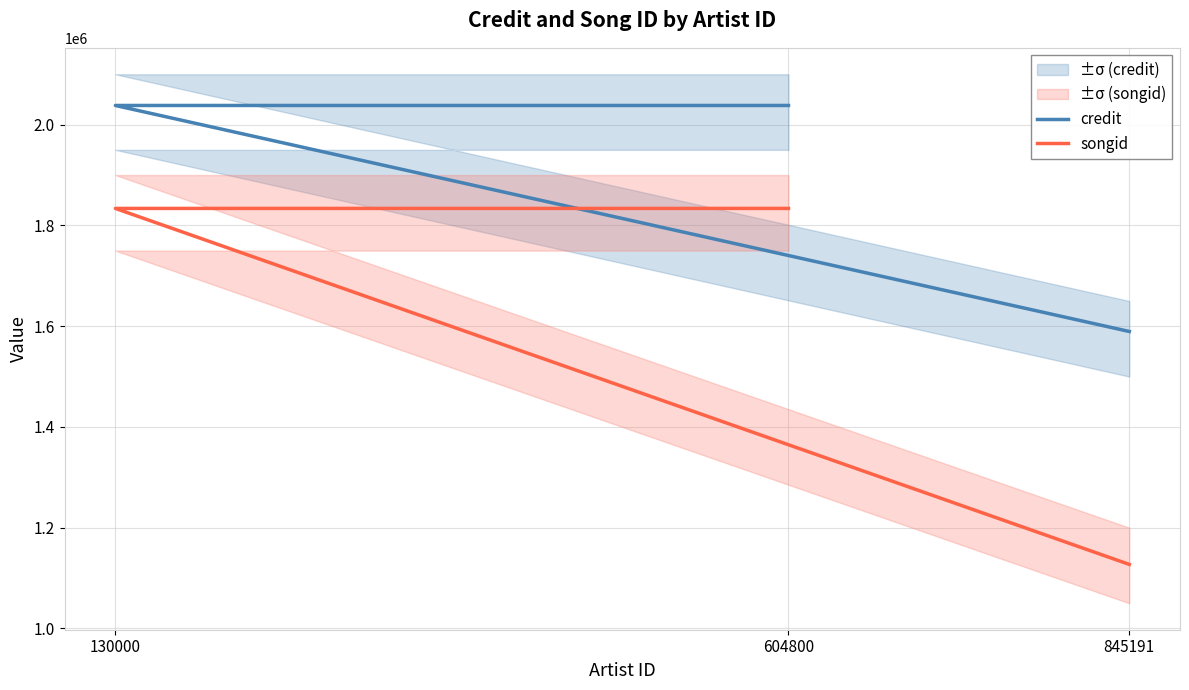

Is it true that credit equals 2038103 at 604800?

True